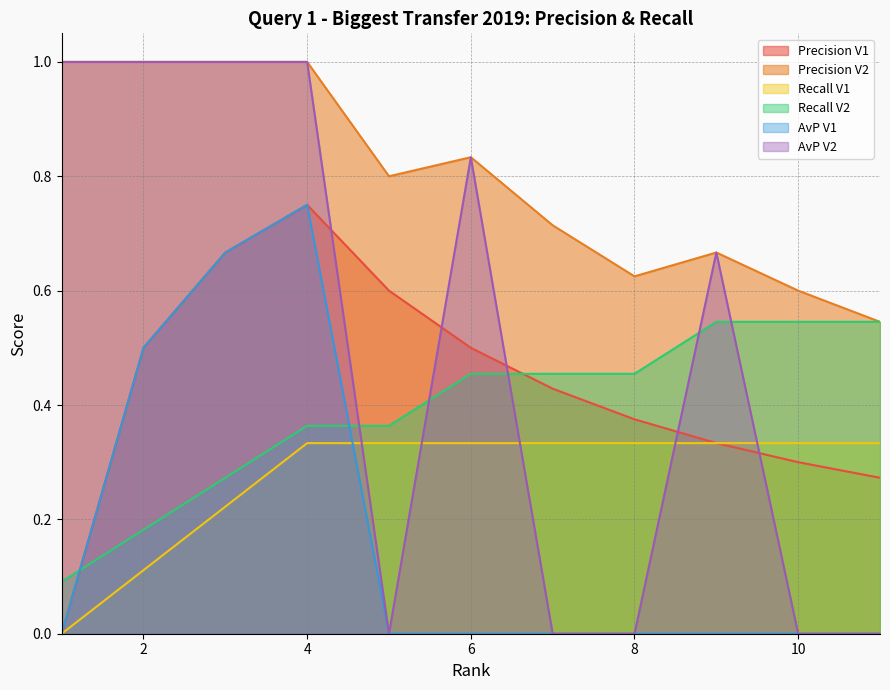

What is the maximum value shown in the chart?

1.0